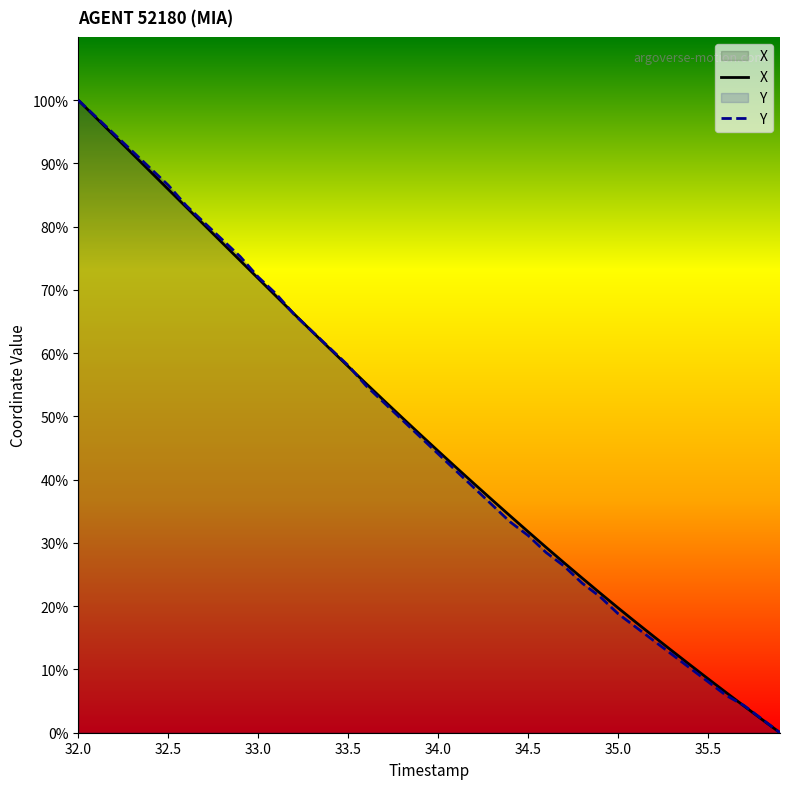

At which label does Y reach its peak?

32.0